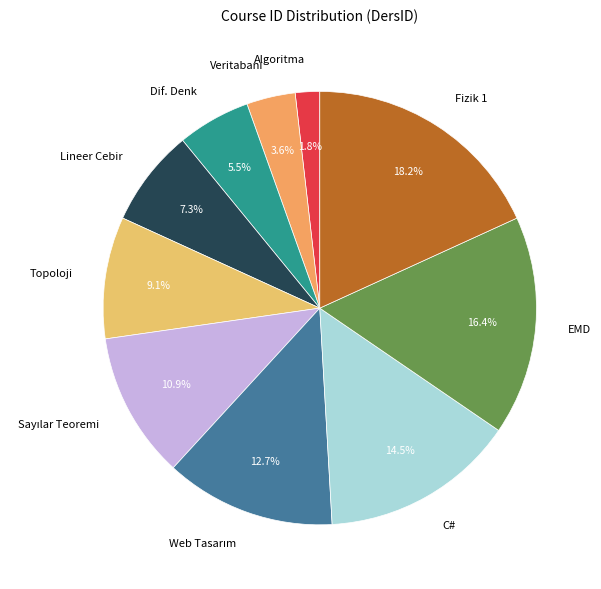

To the nearest percent, what percentage of the pie is EMD?

16%